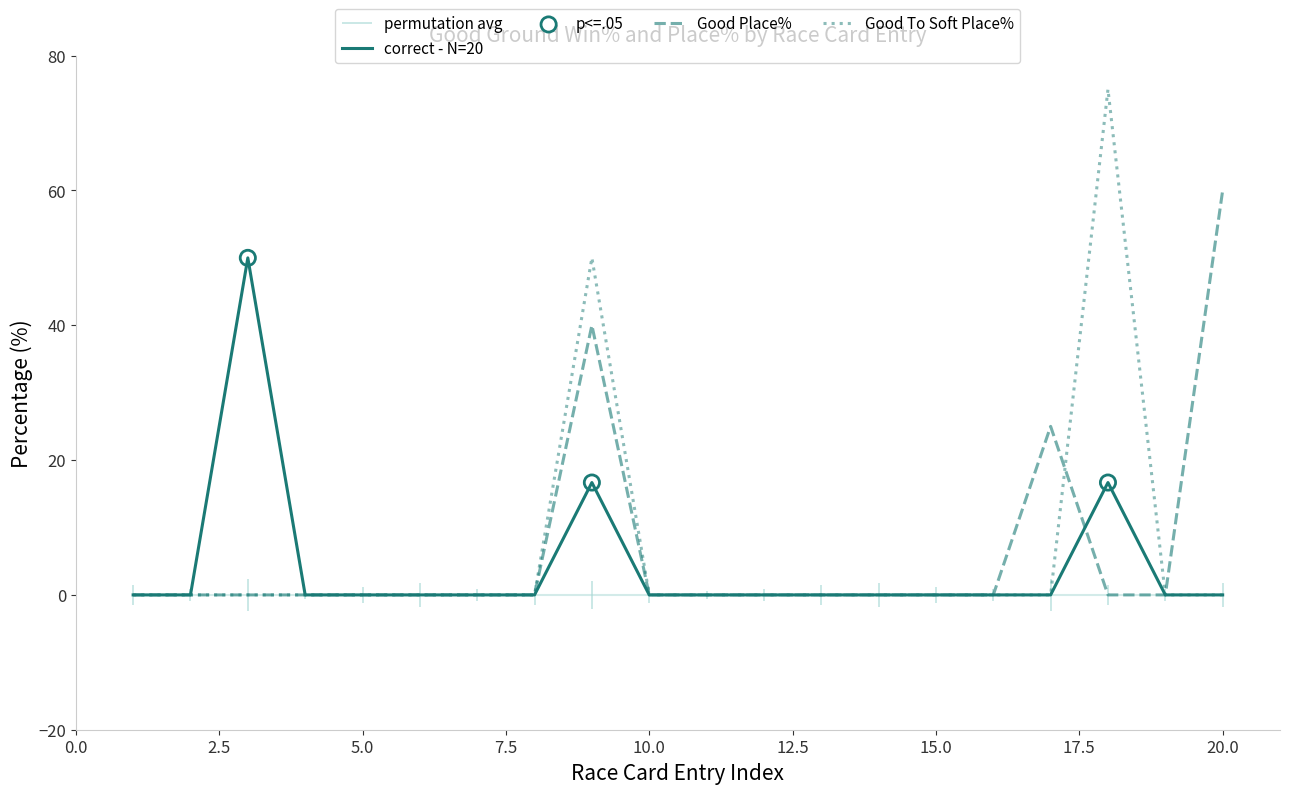

What is the maximum value for Good Place%?

60.0